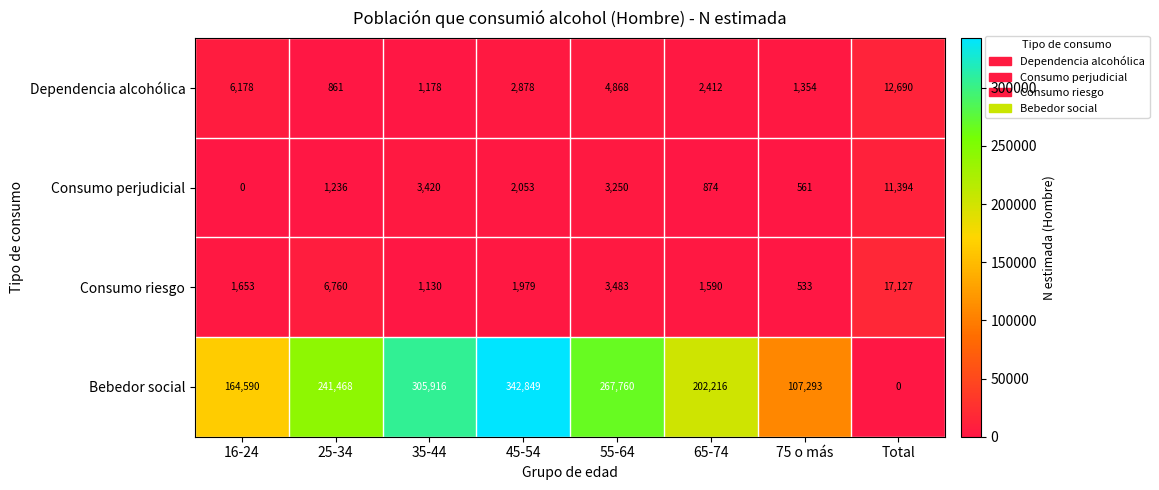

Rank the series at 65-74 from lowest to highest value.

Consumo perjudicial, Consumo riesgo, Dependencia alcohólica, Bebedor social